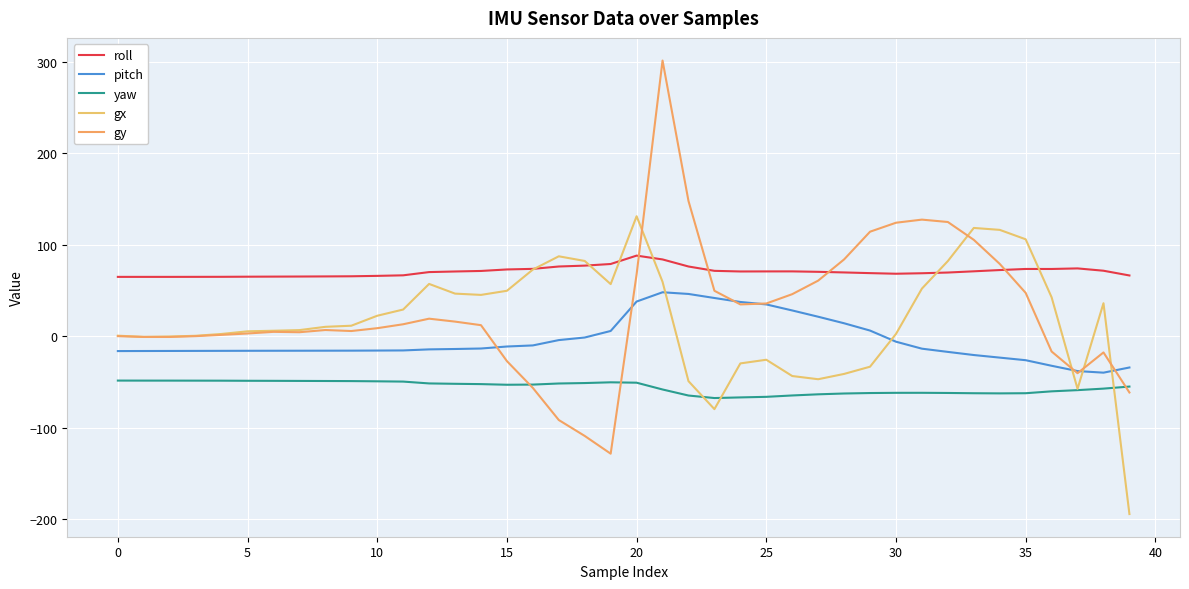

What are all the series names shown in the legend?

roll, pitch, yaw, gx, gy